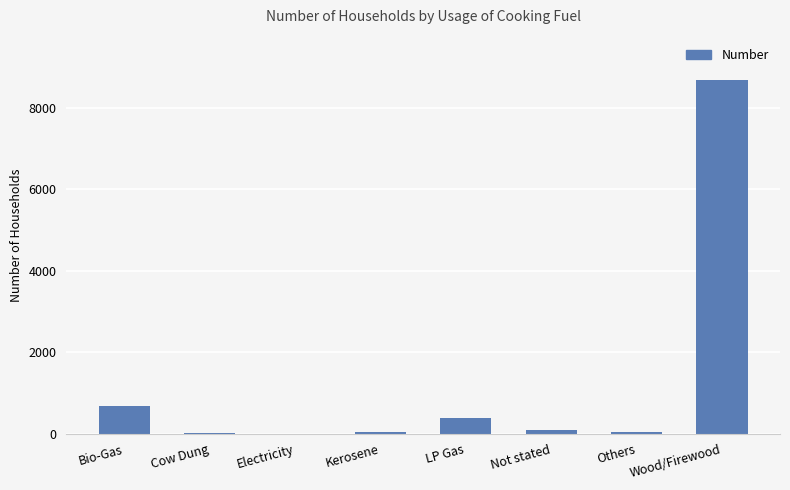

True or false: the data shows 338 at Bio-Gas.

False